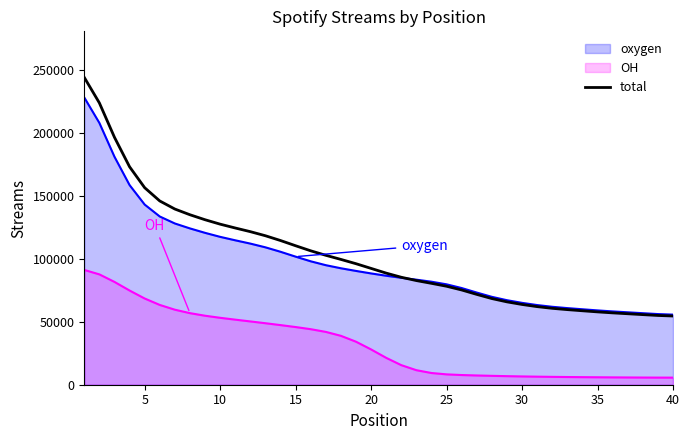

List the series in order of their peak value, lowest first.

OH, oxygen, total